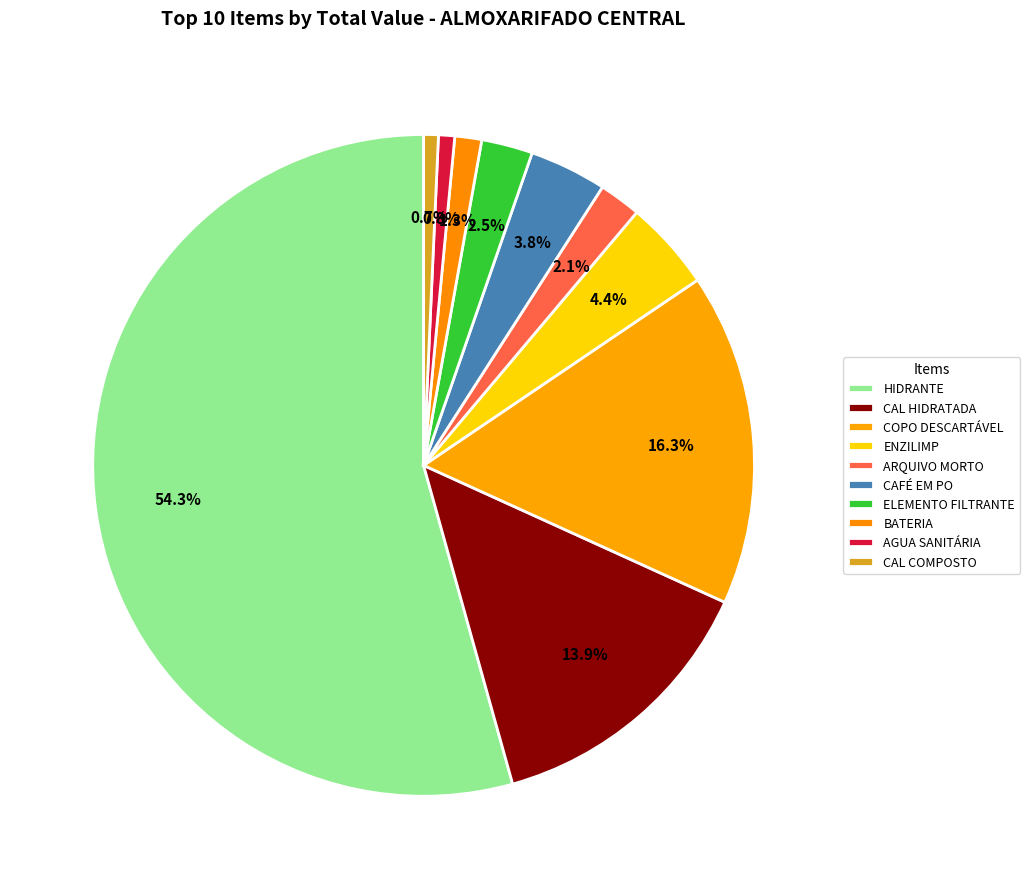

The CAL COMPOSTO slice represents 1% of the pie. True or false?

True